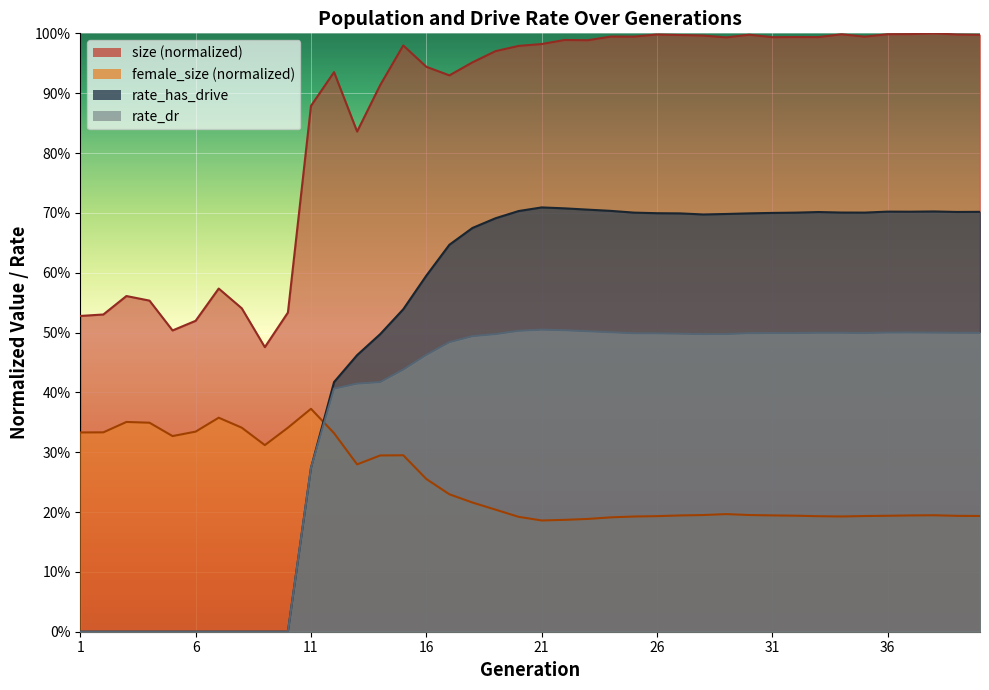

Between 5 and 26, which is larger?

26